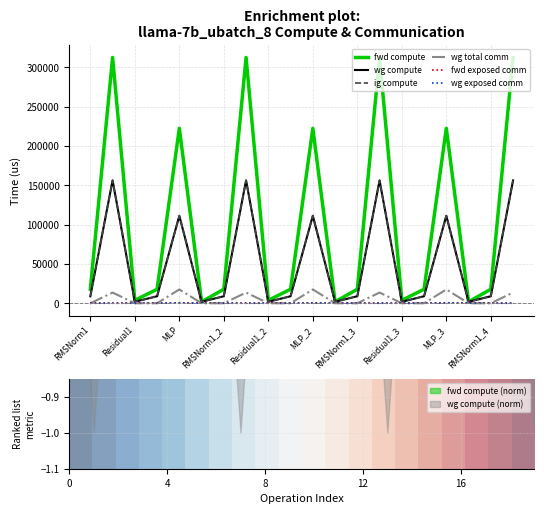

True or false: wg total comm and ig compute intersect in this chart.

False